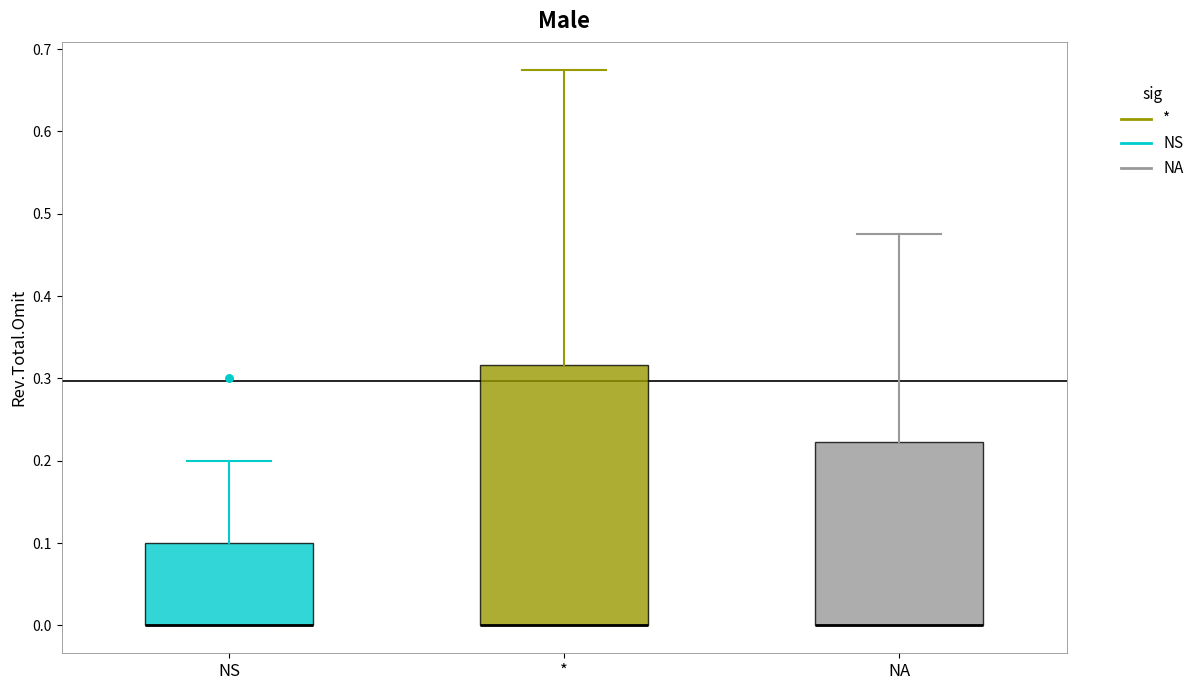

Reading left to right, transcribe this box plot: for each box, give where its median line is, the range the box spans, and where its two whiskers end, as read against the y-axis. The values are not printed on the chart, so give them approximately, as read against the axis.

NS: median 0.00 (drawn on the box's lower edge), box 0.00 to 0.10, whiskers 0.00 to 0.20
*: median 0.00 (drawn on the box's lower edge), box 0.00 to 0.32, whiskers 0.00 to 0.67
NA: median 0.00 (drawn on the box's lower edge), box 0.00 to 0.22, whiskers 0.00 to 0.48